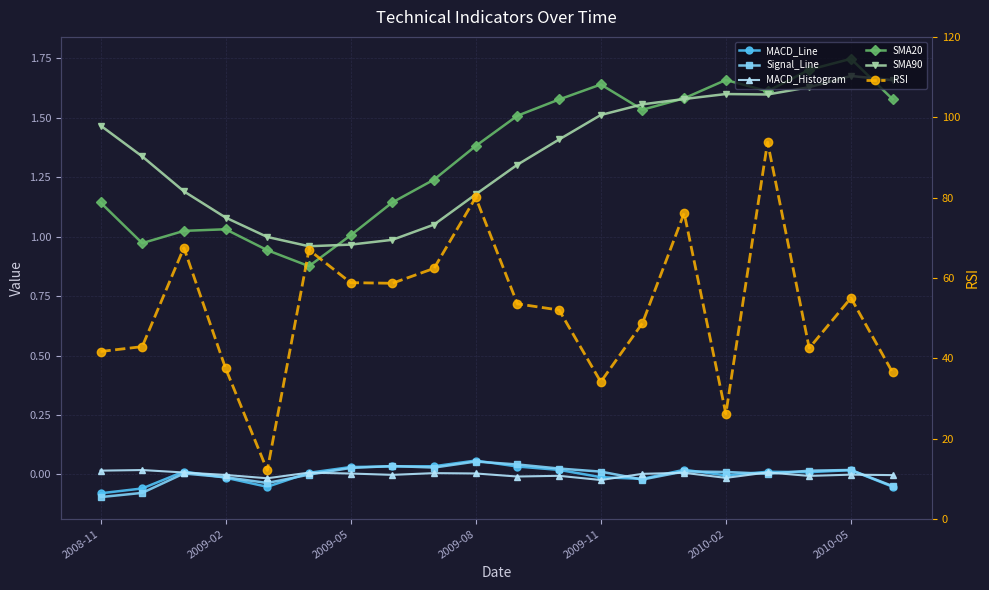

How many series are shown in this chart?

6